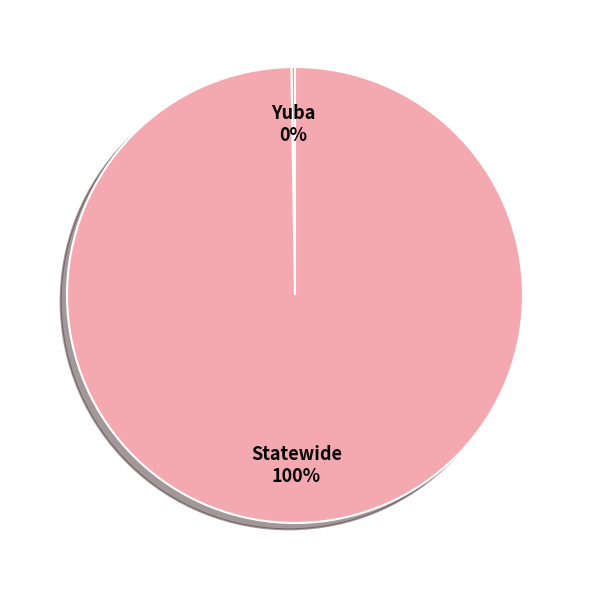

Does any single category account for the majority?

Yes